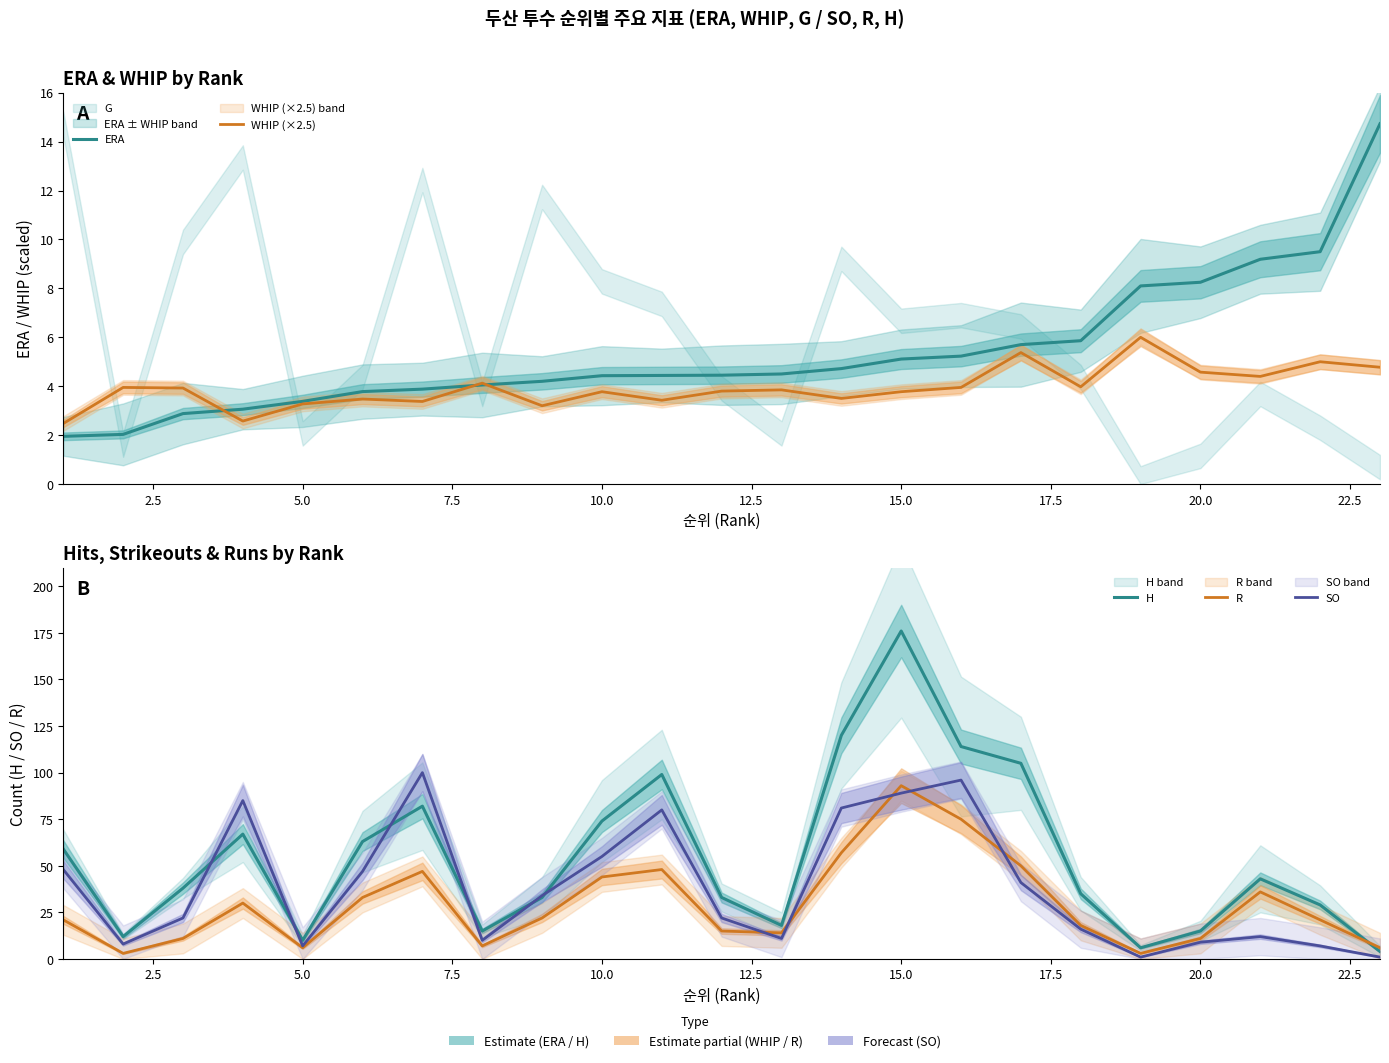

Is it true that SO equals 3.3 at 17.5?

False